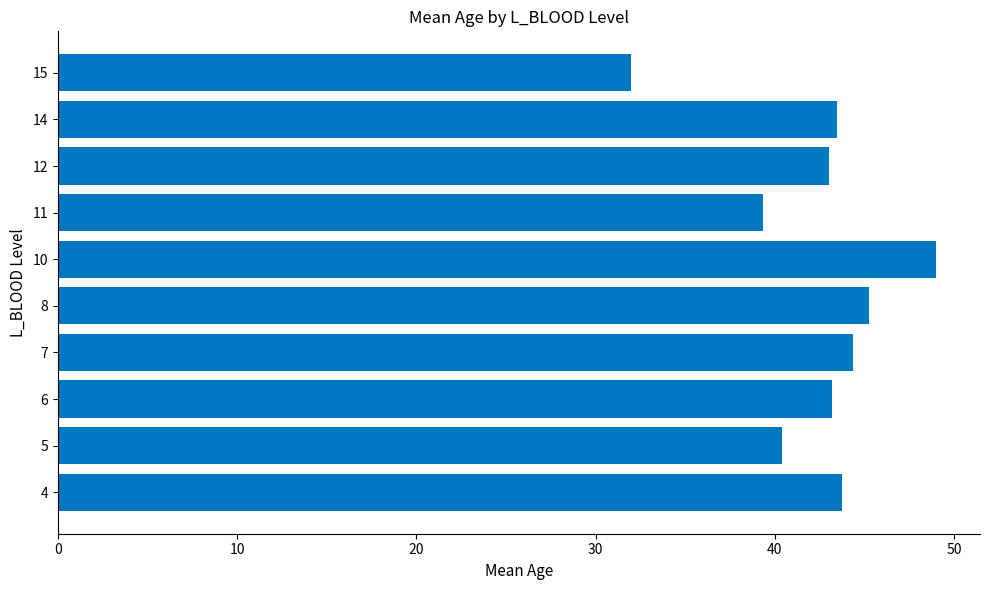

The chart shows a value of 64.6 at 7. True or false?

False